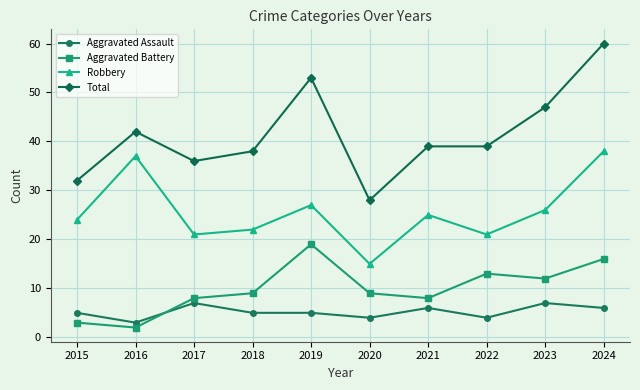

What is the value of the Robbery point at the 10th from the left?

38